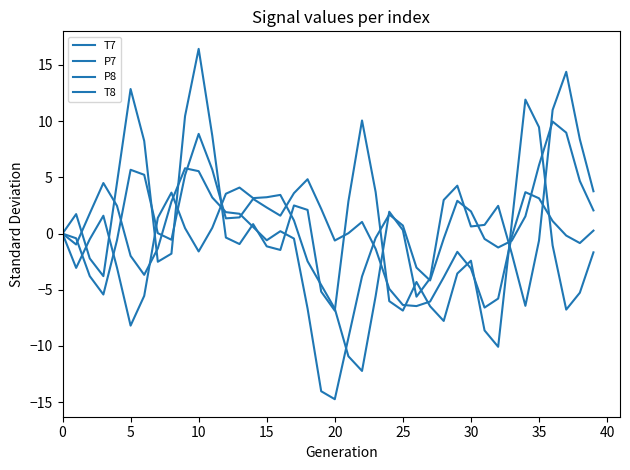

Does the chart have visible grid lines?

No